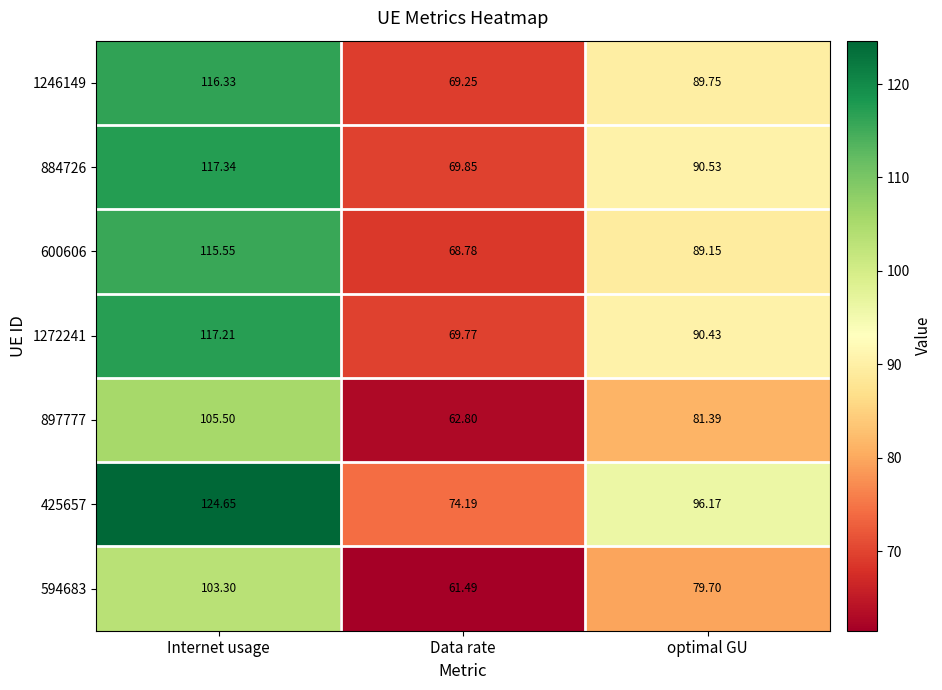

At which category is the sum across all series the highest?

Internet usage